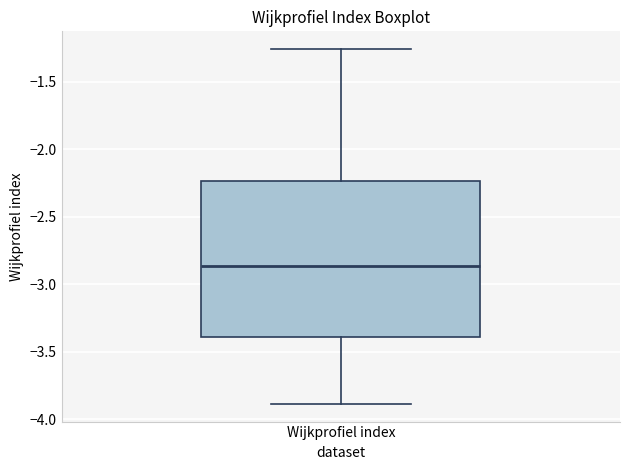

Read this box plot against the y-axis: the position of the median line, the range covered by the box, and the ends of both whiskers. The values are not printed on the chart, so give them approximately, as read against the axis.

median -2.85, box -3.40 to -2.25, whiskers -3.90 to -1.25